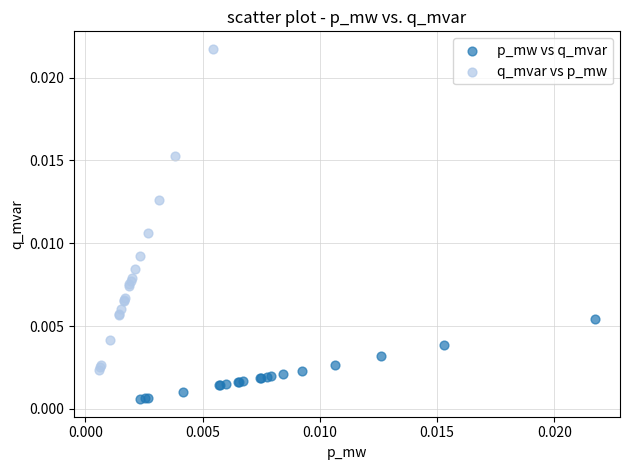

Which series contains the highest Y value?

q_mvar vs p_mw